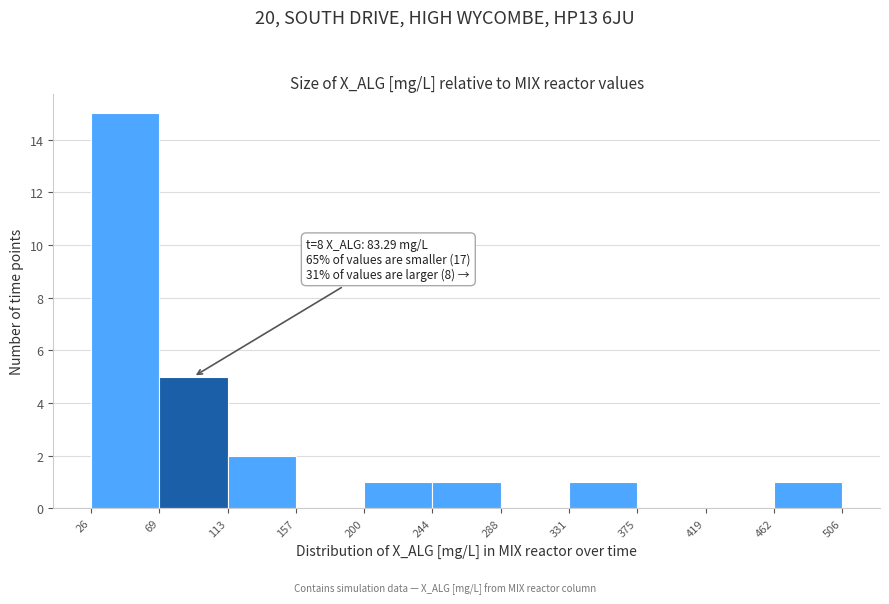

Over which range of the x-axis is the bar tallest?

26 to 69